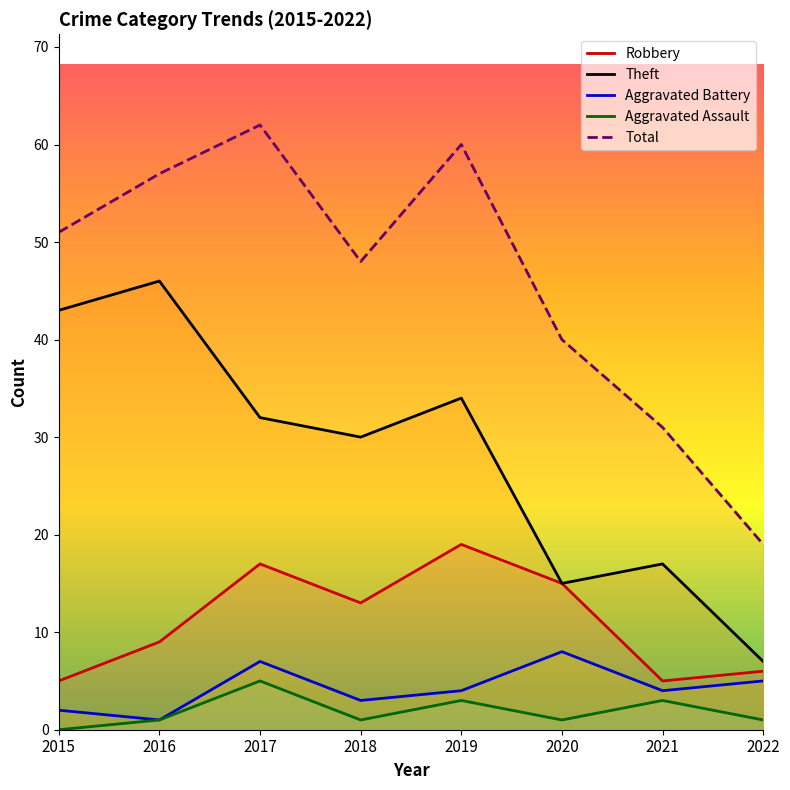

Reading left to right, what are all the values shown in this chart?

Robbery: 5	9	17	13	19	15	5	6
Theft: 43	46	32	30	34	15	17	7
Aggravated Battery: 2	1	7	3	4	8	4	5
Aggravated Assault: 0	1	5	1	3	1	3	1
Total: 51	57	62	48	60	40	31	19